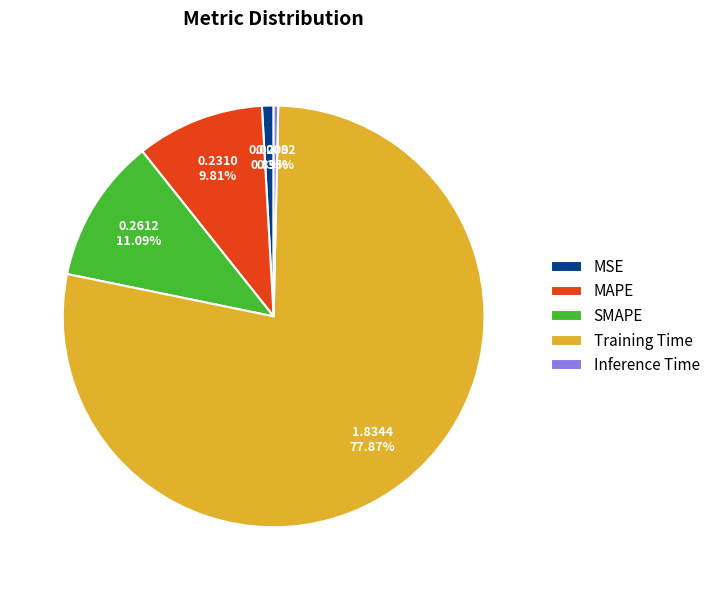

Count the number of slices in the pie.

5